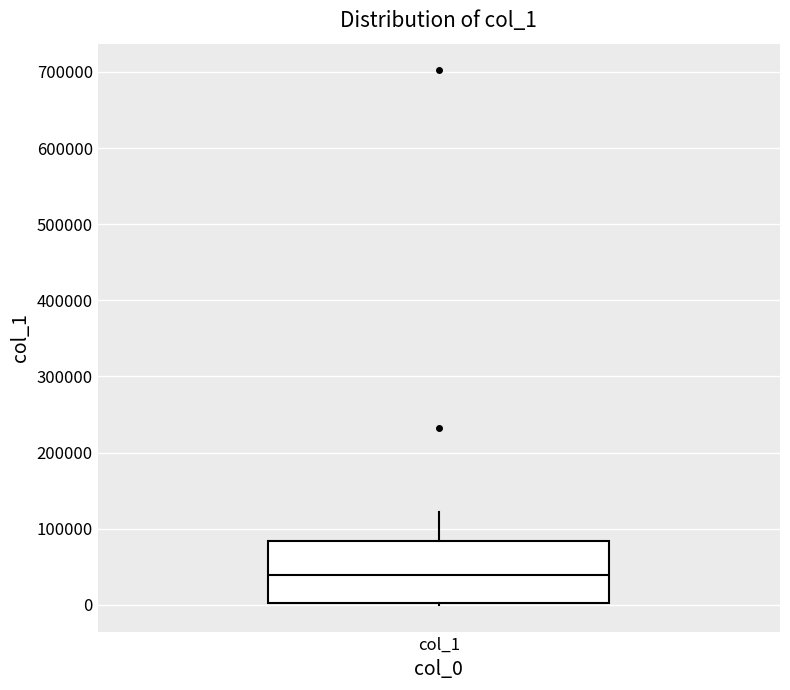

Read this box plot against the y-axis: the position of the median line, the range covered by the box, and the ends of both whiskers. The values are not printed on the chart, so give them approximately, as read against the axis.

median 40000, box 0 to 80000, whiskers 0 to 120000